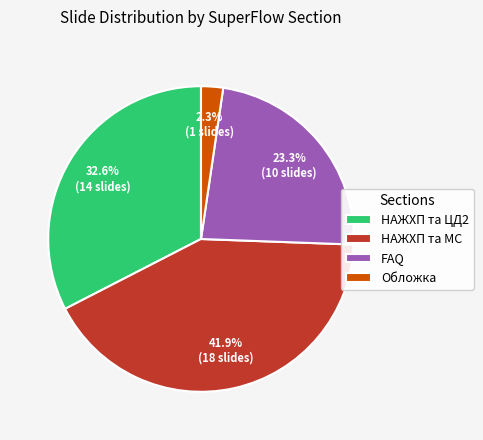

Which category has the biggest portion of the pie?

НАЖХП та МС